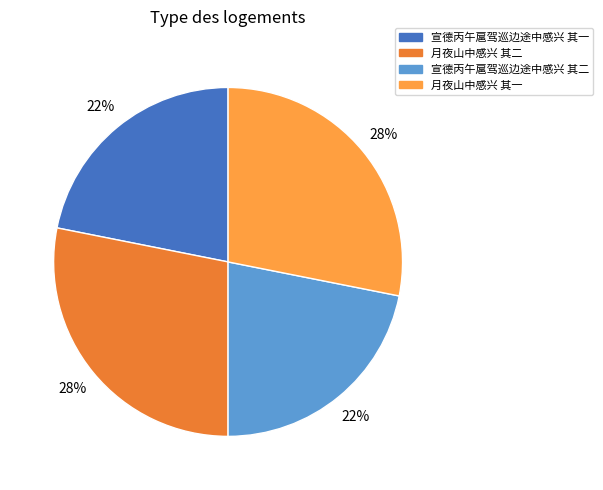

To the nearest percent, what is the average slice percentage?

25%